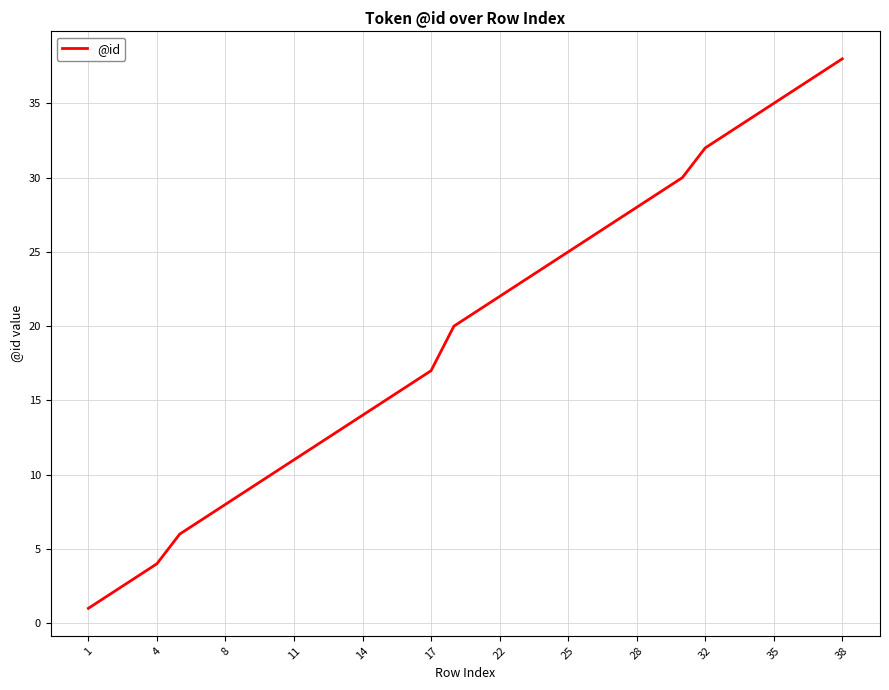

What is the difference between the maximum and minimum values?

37